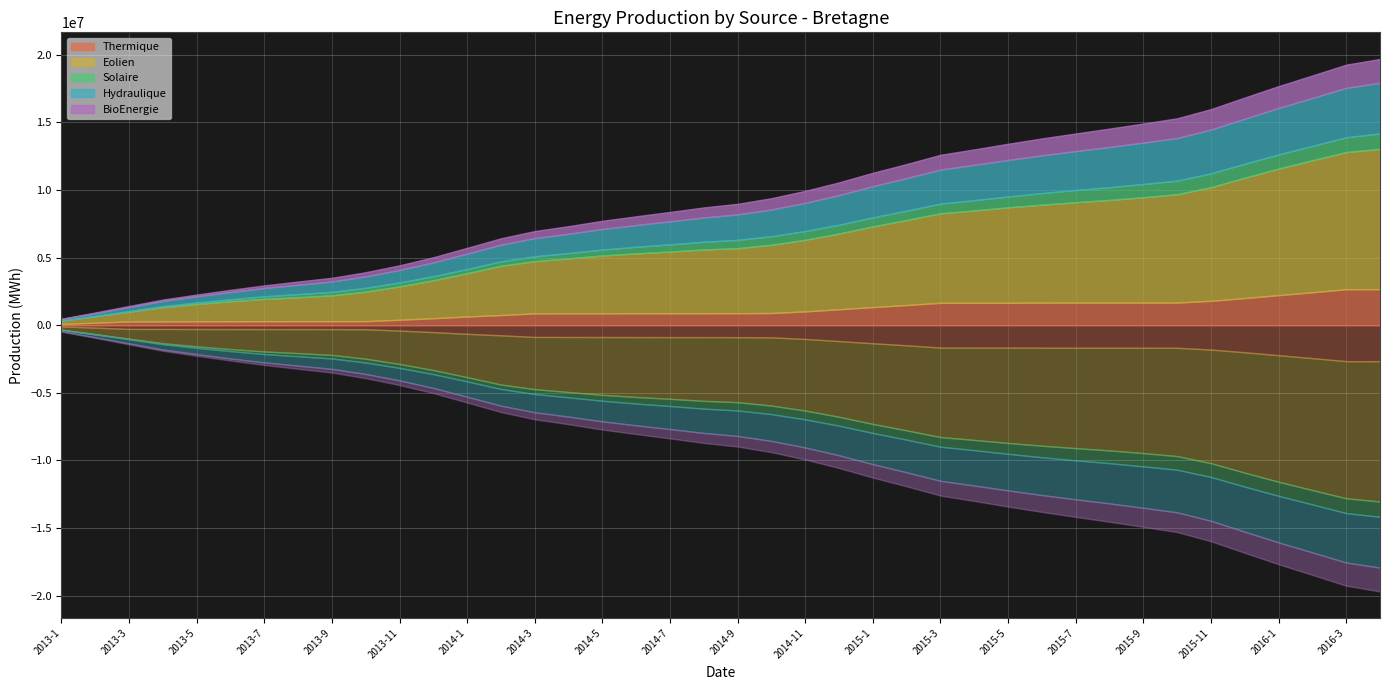

Rank the series by their maximum value, from lowest to highest.

Solaire, BioEnergie, Thermique, Hydraulique, Eolien